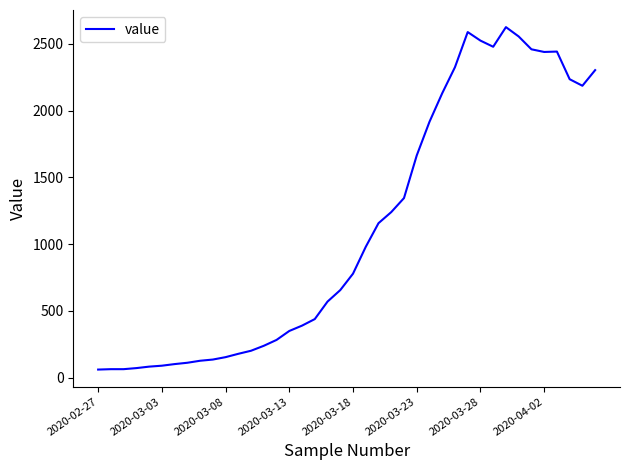

What is the maximum value shown in the chart?

2625